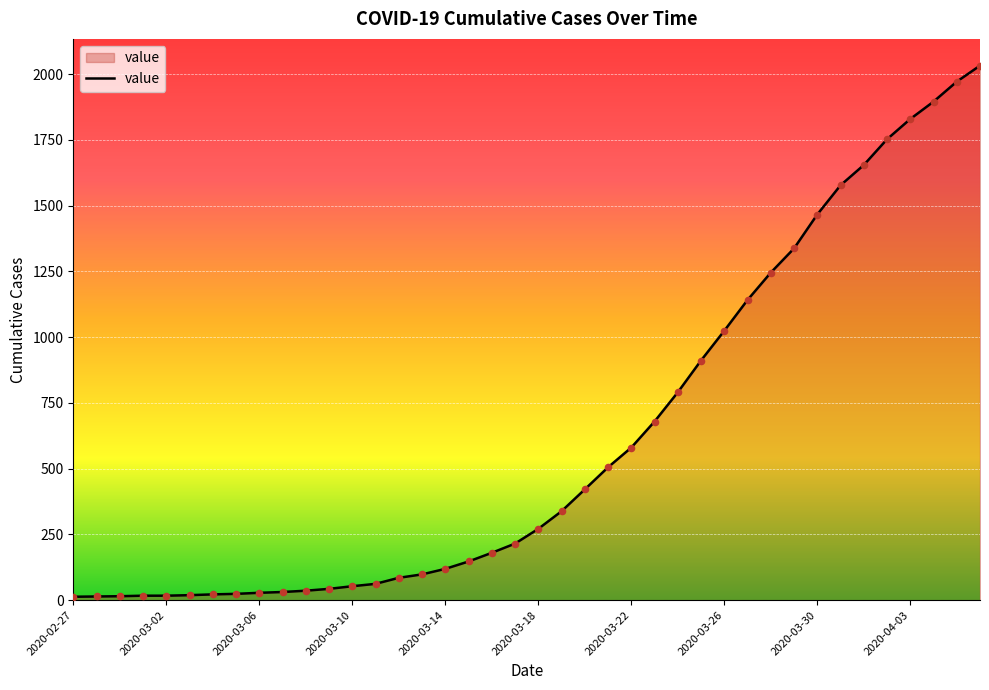

What is the difference between the maximum and minimum values?

2019